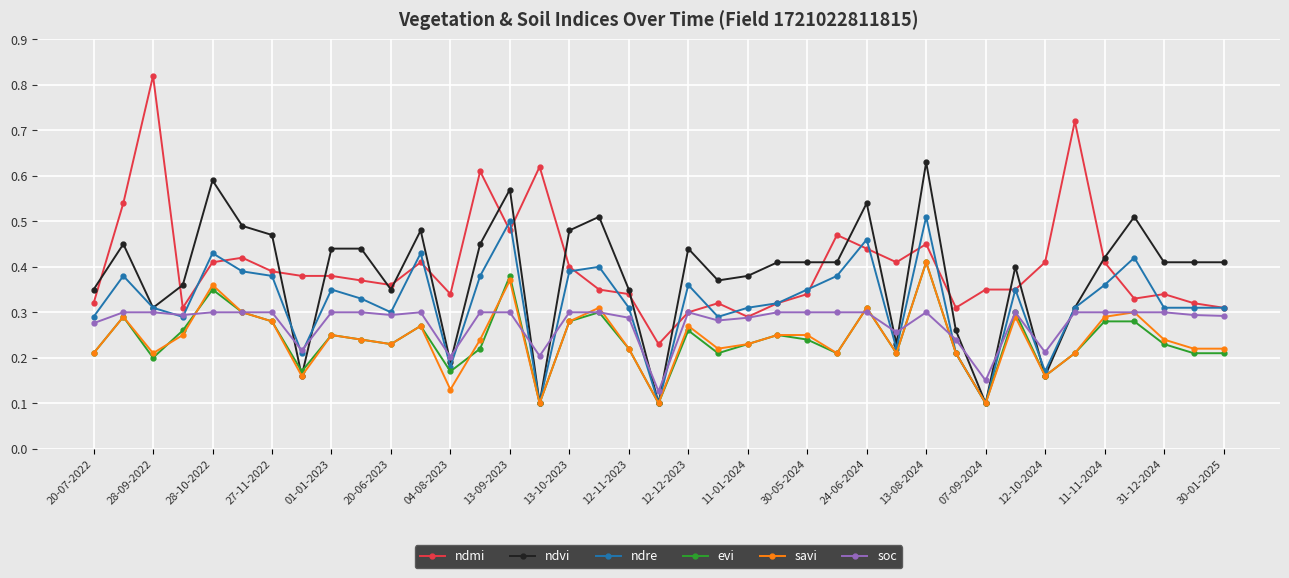

At which category is the sum across all series the highest?

13-08-2024